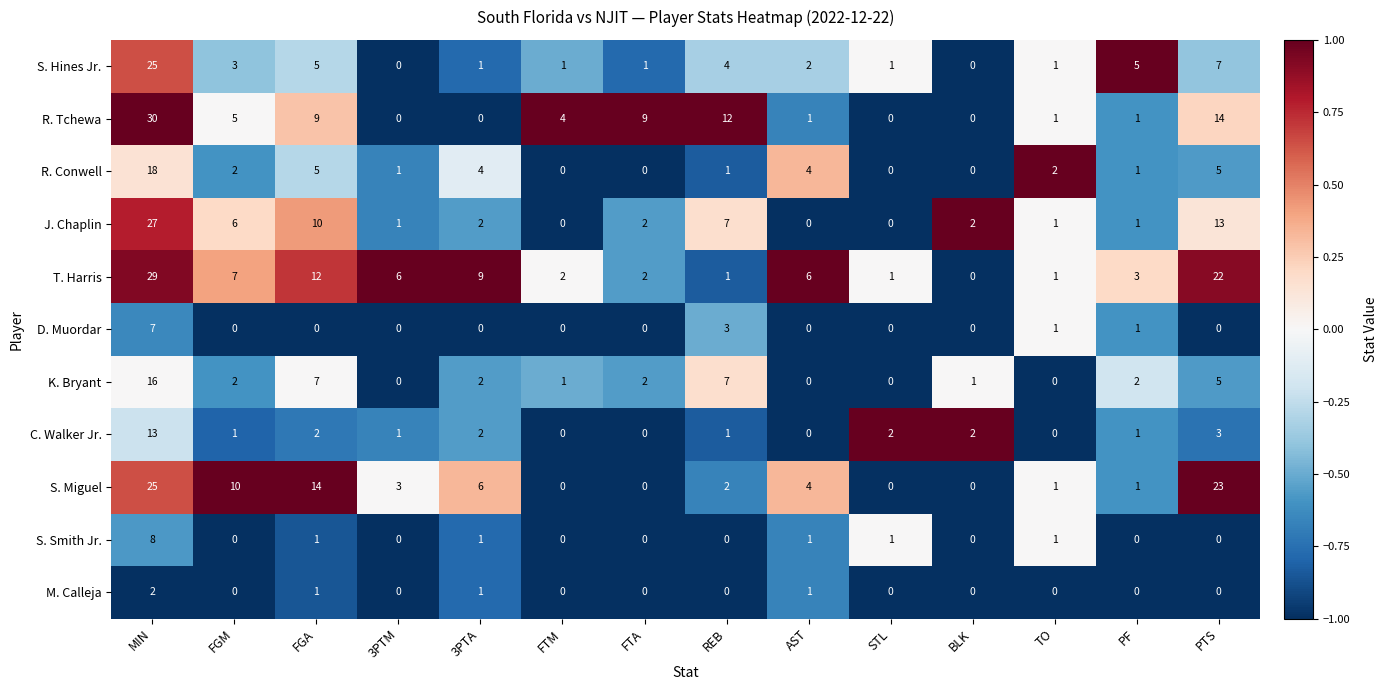

At which label does T. Harris reach its peak?

MIN